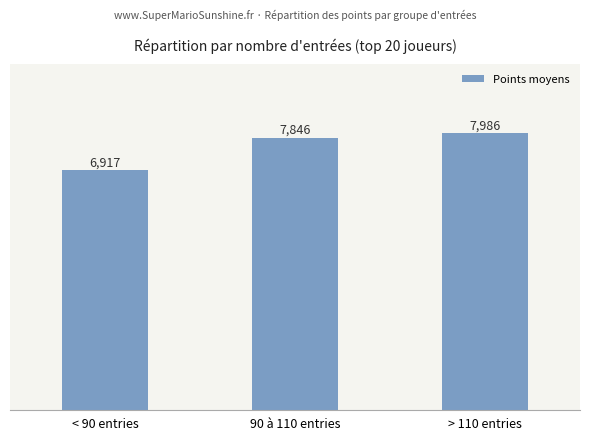

What is the difference between the maximum and minimum values?

1069